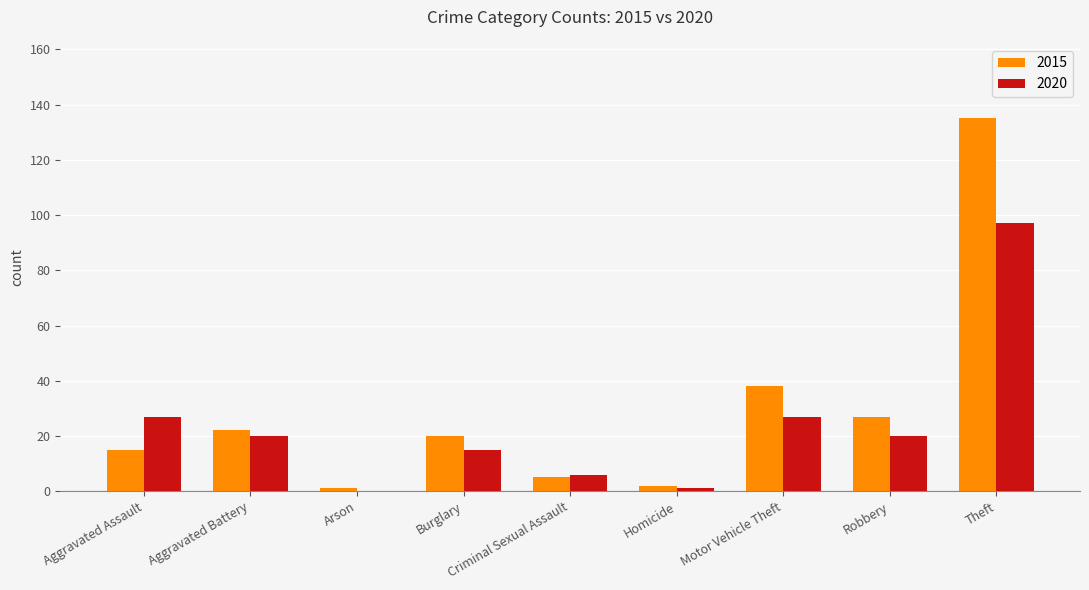

Count the number of data series in this chart.

2